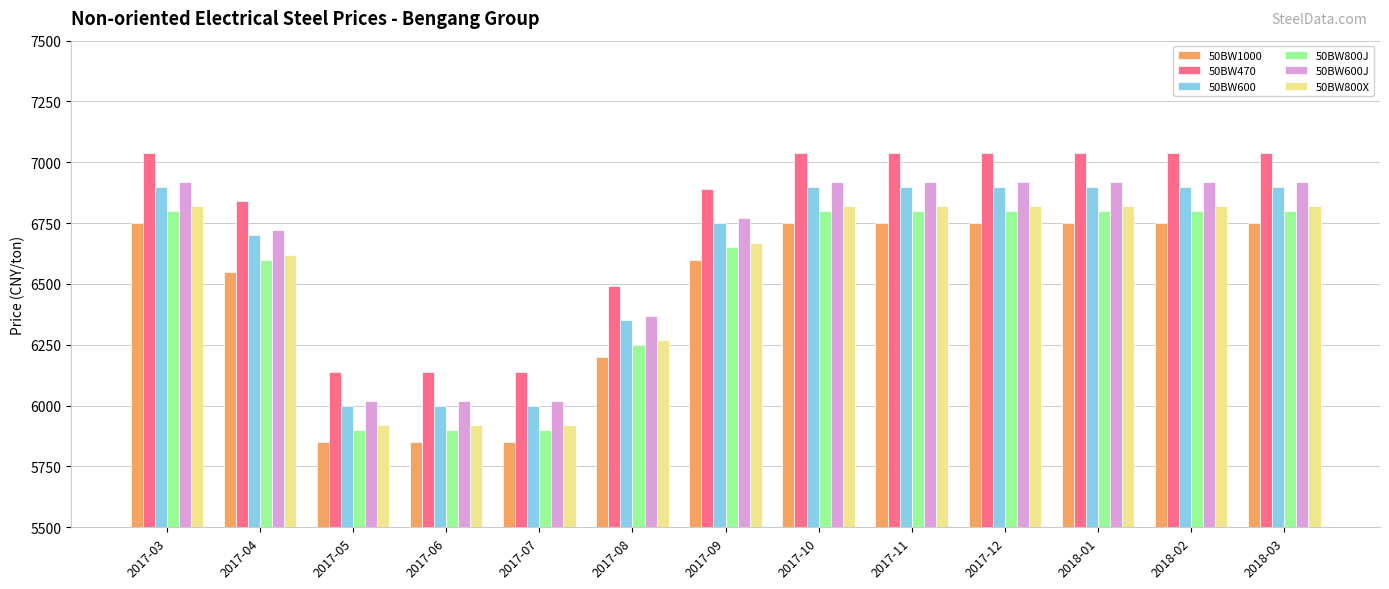

Where is 50BW800X nearest to the value 6370?

2017-08